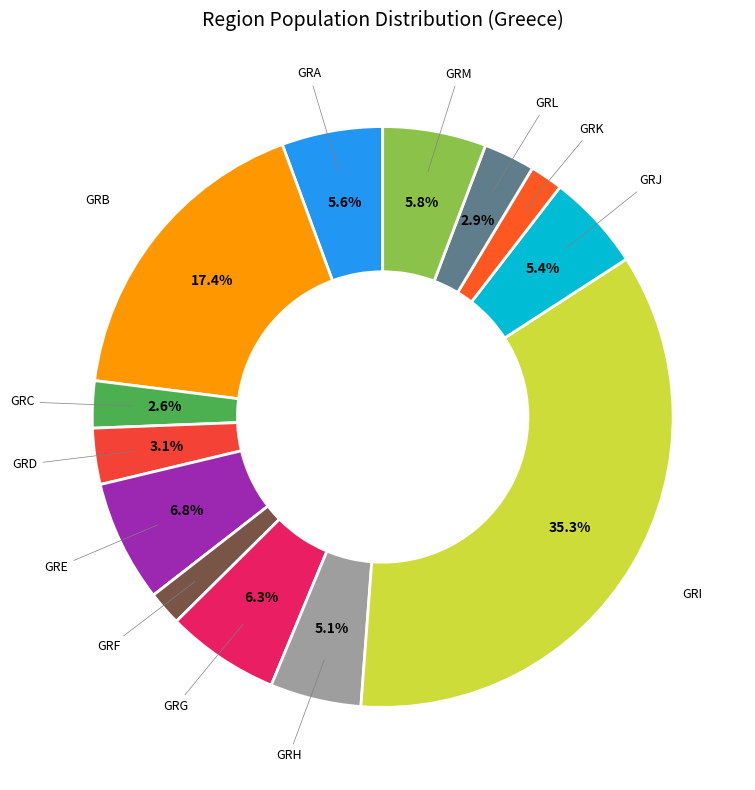

Which slice is the largest?

GRI